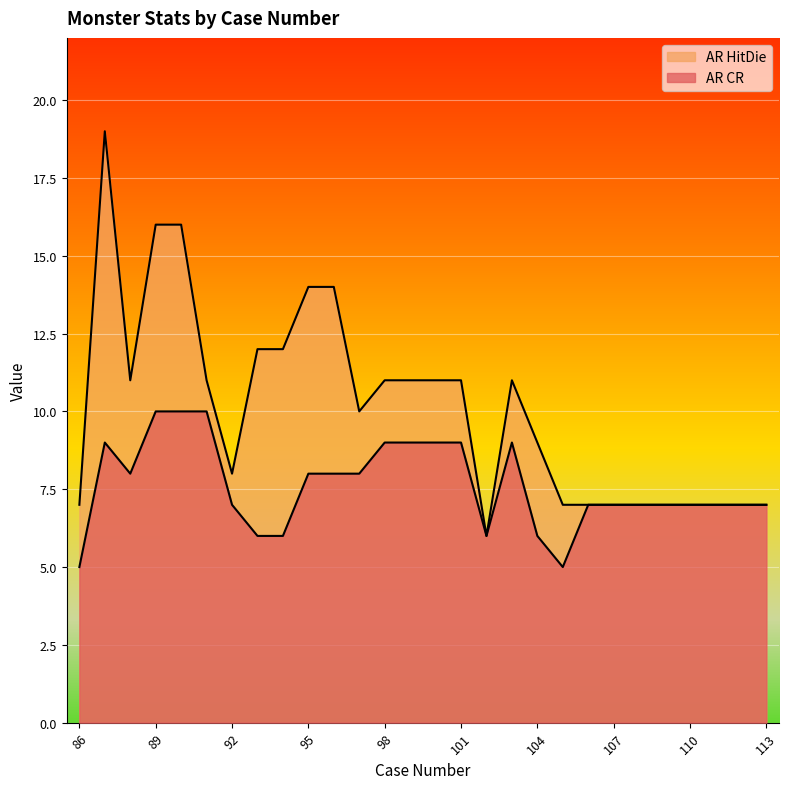

At which label does AR CR first exceed 7?

87